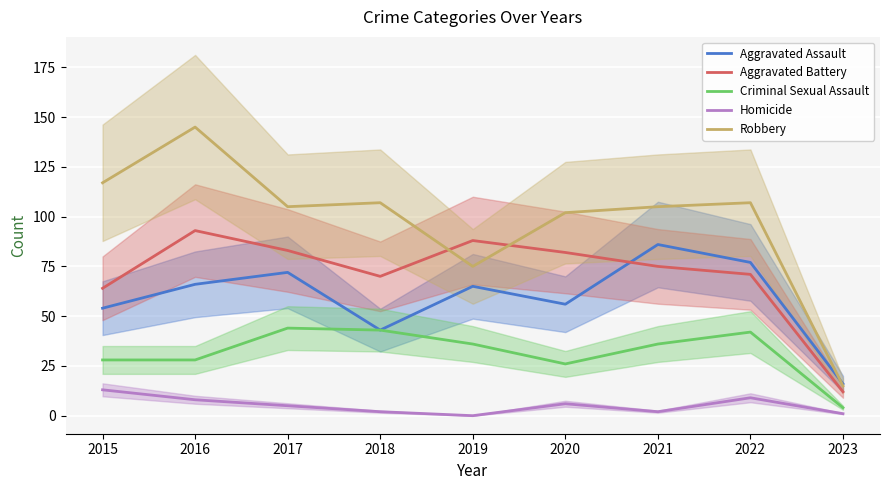

Which category has the highest value in the Homicide series?

2015